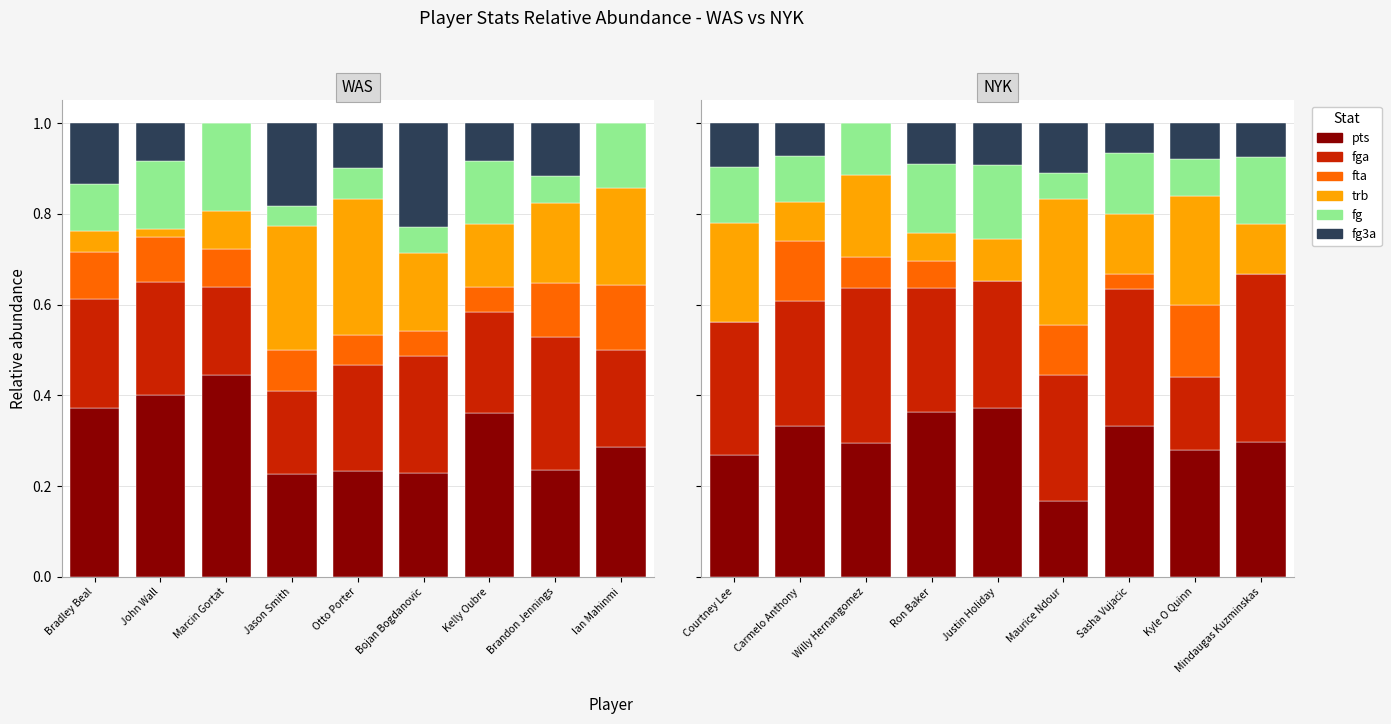

What is the total value across all series at Kyle O Quinn?

1.0